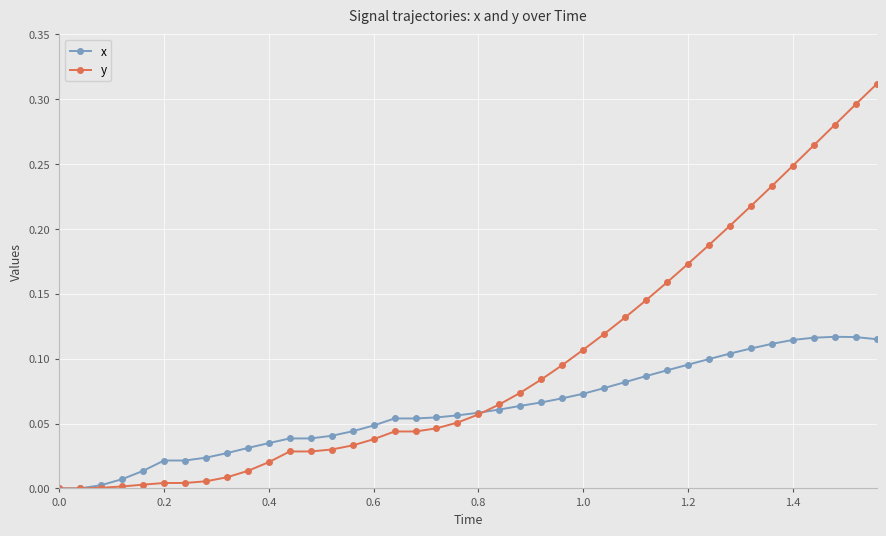

Count the number of data series in this chart.

2